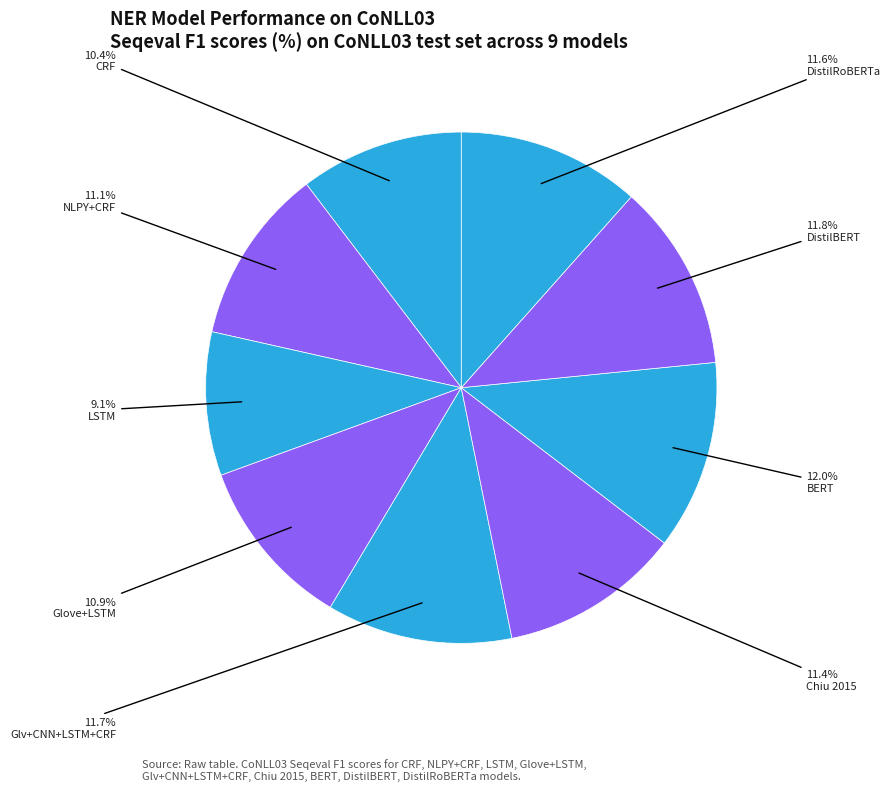

How many slices are in this pie chart?

9